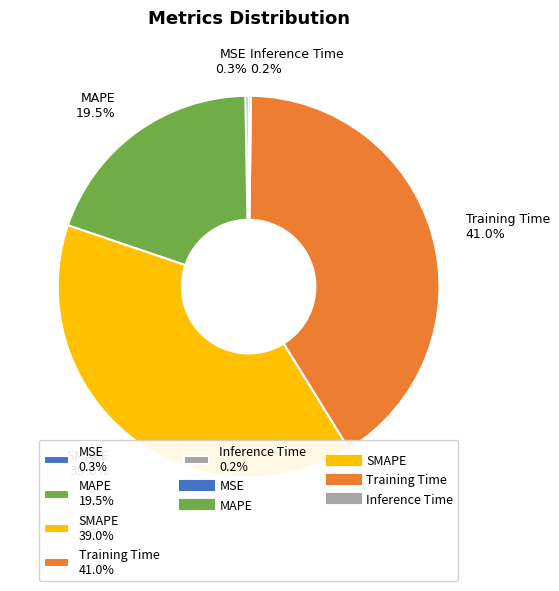

What percentage is NOT represented by SMAPE 39.0%?

61.0%